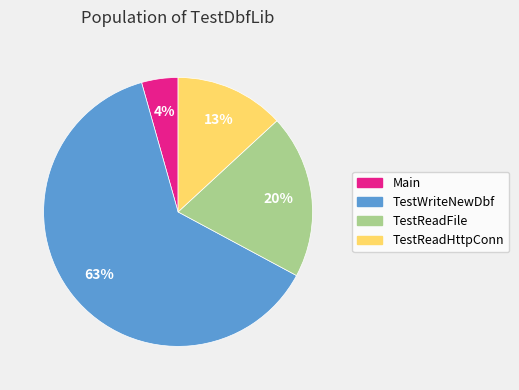

How many segments does this pie chart have?

4